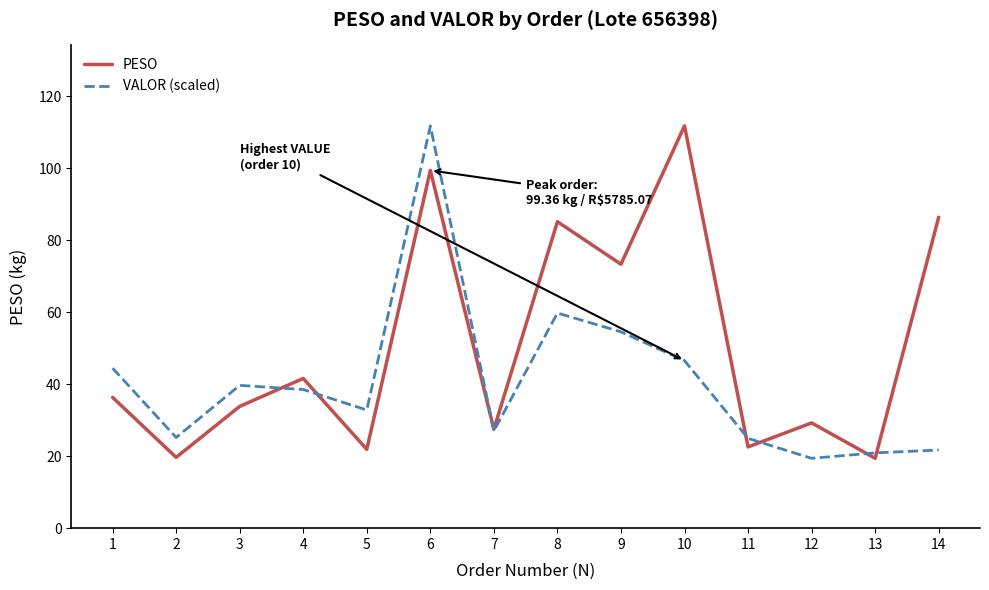

Is it true that PESO equals 86.3 at 14?

True